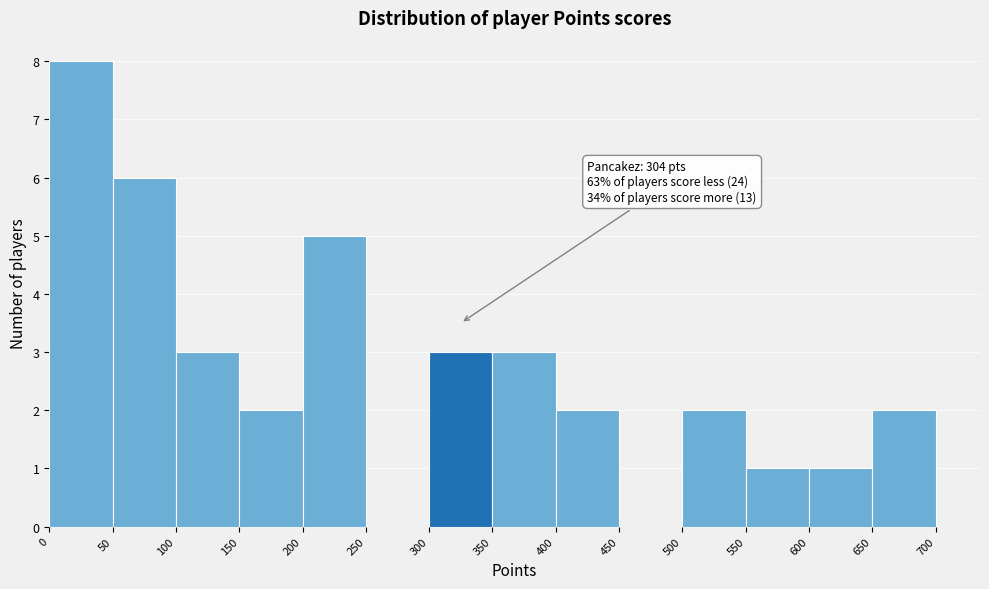

Which range on the x-axis has the tallest bar?

0 to 50